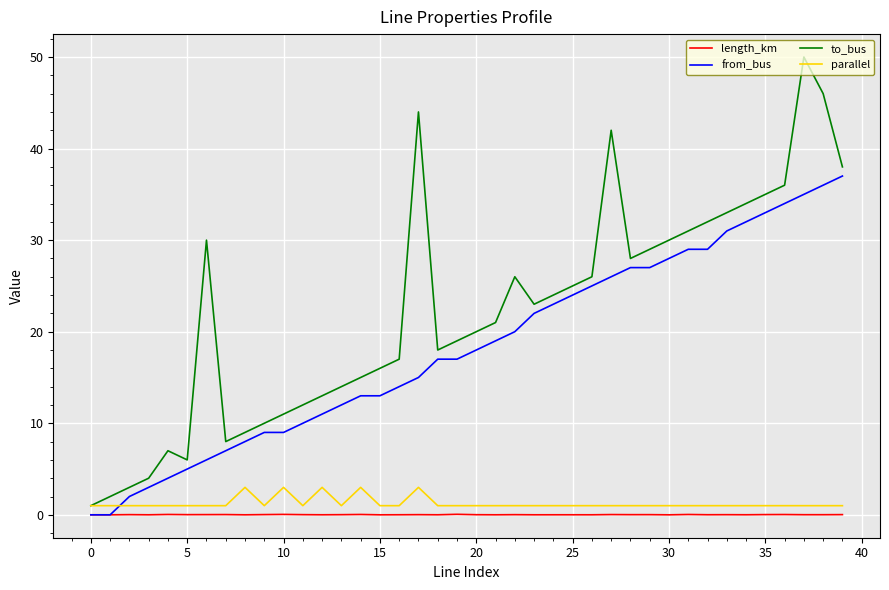

Rank the series by their maximum value, from lowest to highest.

length_km, parallel, from_bus, to_bus